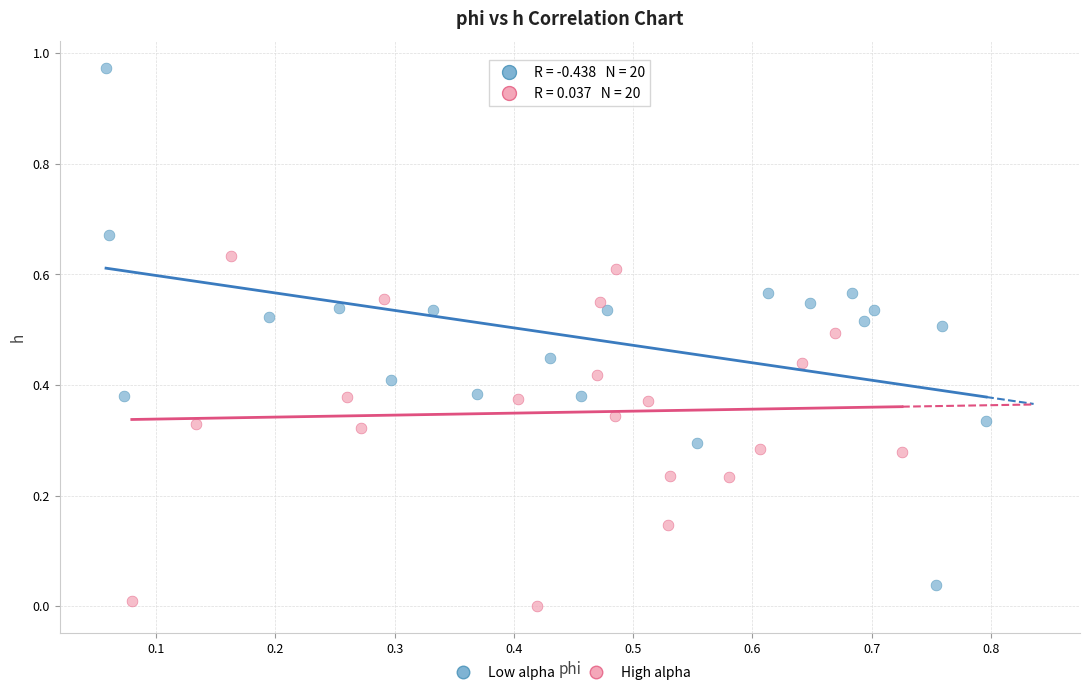

Which series contains the highest Y value?

Low alpha